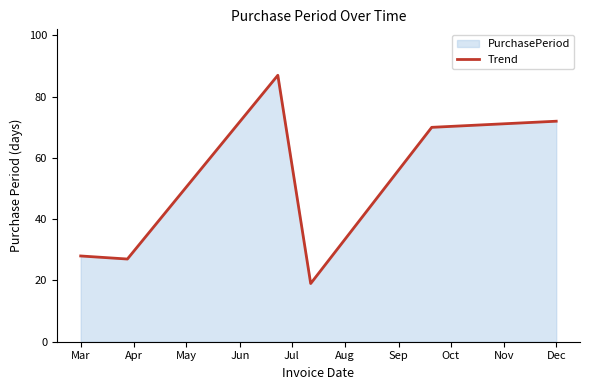

What is the minimum value shown in the chart?

19